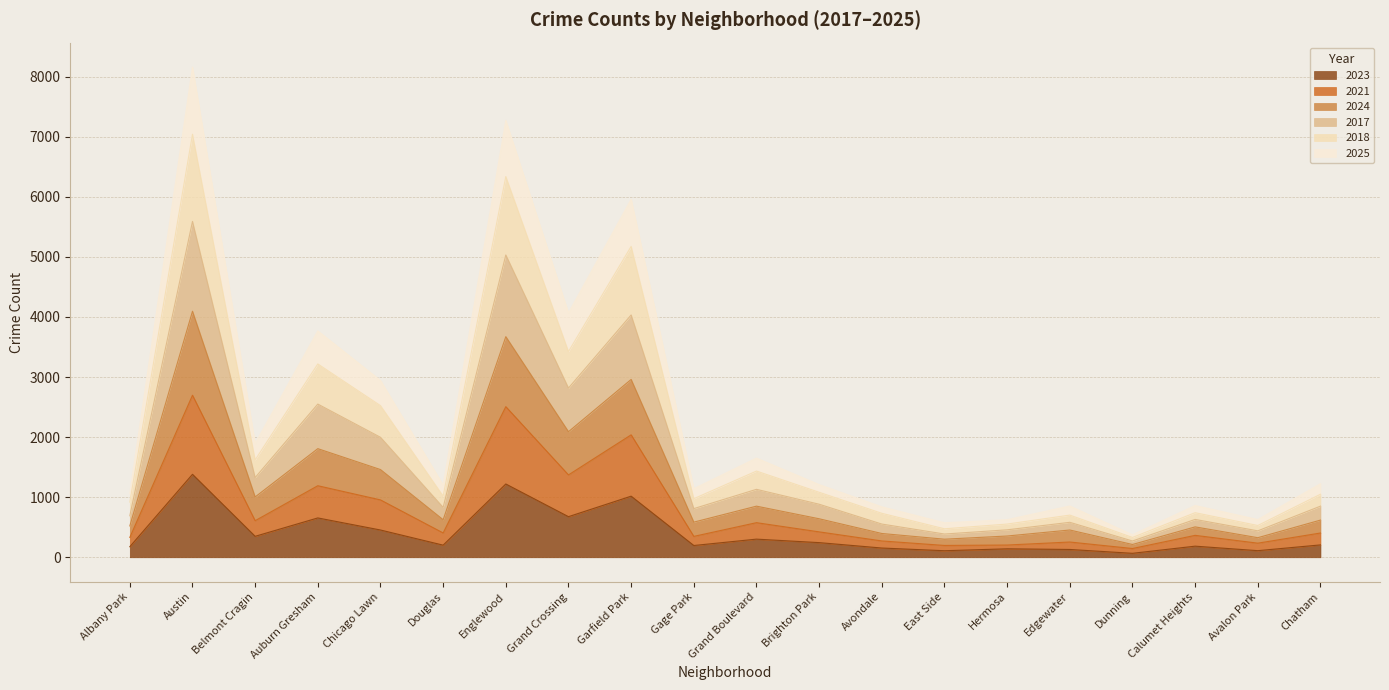

Which category has the lowest value in the 2021 series?

Dunning